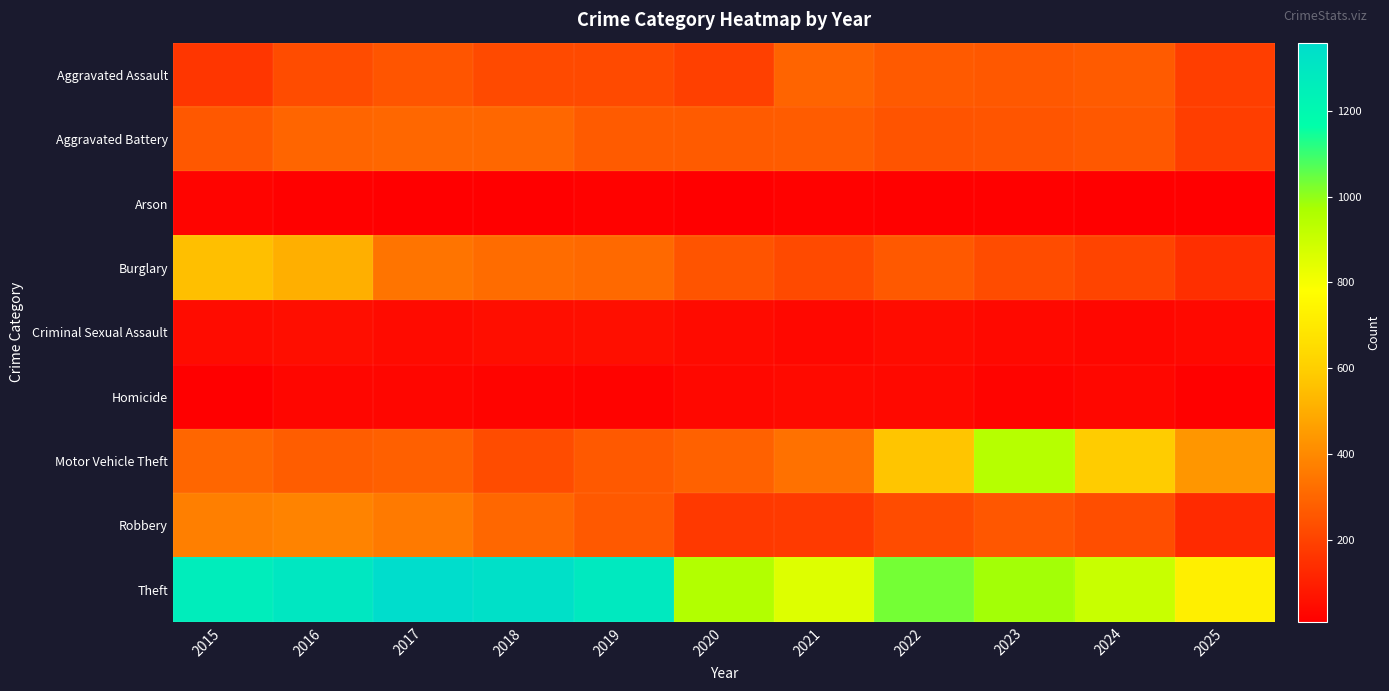

What is the total value across all series at 2021?

2237